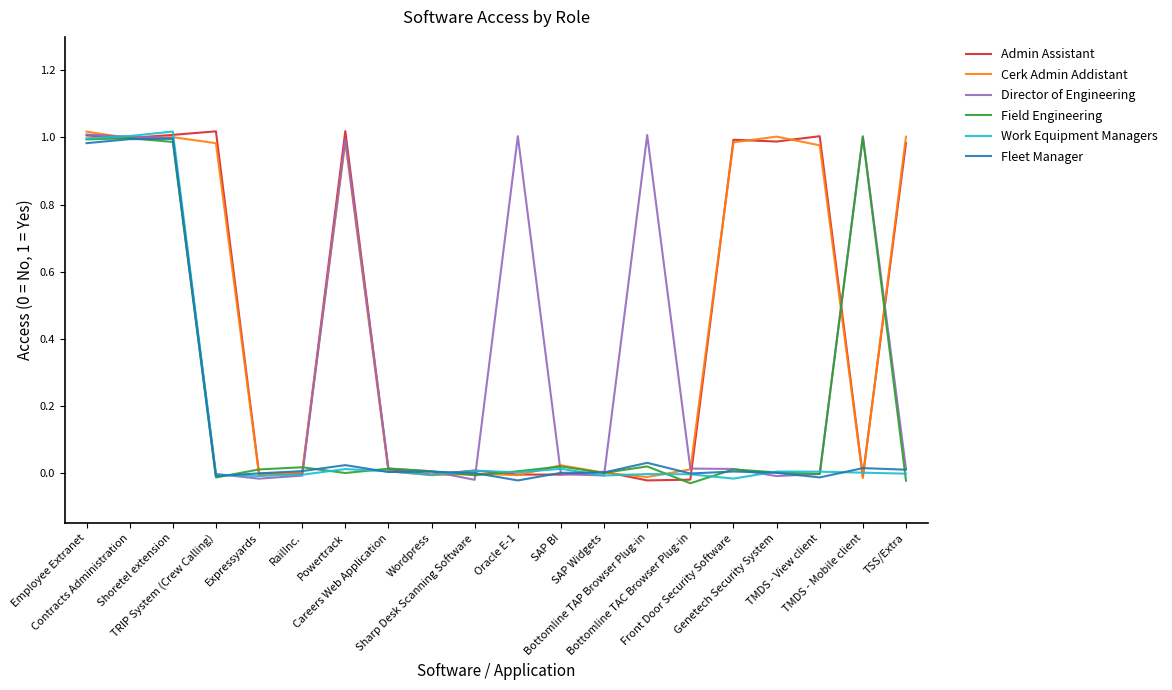

Which label corresponds to the smallest value in the chart?

Bottomline TAC Browser Plug-in